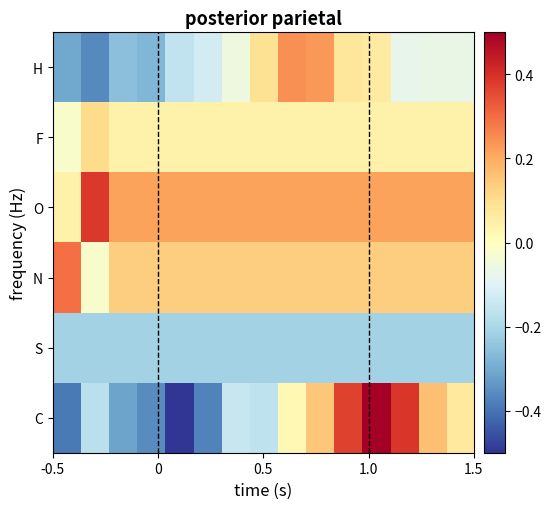

Reading right to left, what are all the values shown in this chart?

H: -0.1	-0.1	-0.1	0.1	0.1	0.2	0.2	0.1	-0.1	-0.1	-0.2	-0.3	-0.3	-0.4	-0.3
F: 0.0	0.0	0.0	0.0	0.0	0.0	0.0	0.0	0.0	0.0	0.0	0.0	0.0	0.1	-0.0
O: 0.2	0.2	0.2	0.2	0.2	0.2	0.2	0.2	0.2	0.2	0.2	0.2	0.2	0.4	0.0
N: 0.1	0.1	0.1	0.1	0.1	0.1	0.1	0.1	0.1	0.1	0.1	0.1	0.1	-0.0	0.3
S: -0.2	-0.2	-0.2	-0.2	-0.2	-0.2	-0.2	-0.2	-0.2	-0.2	-0.2	-0.2	-0.2	-0.2	-0.2
C: 0.1	0.2	0.4	0.5	0.4	0.2	0.0	-0.2	-0.1	-0.4	-0.5	-0.4	-0.3	-0.2	-0.4